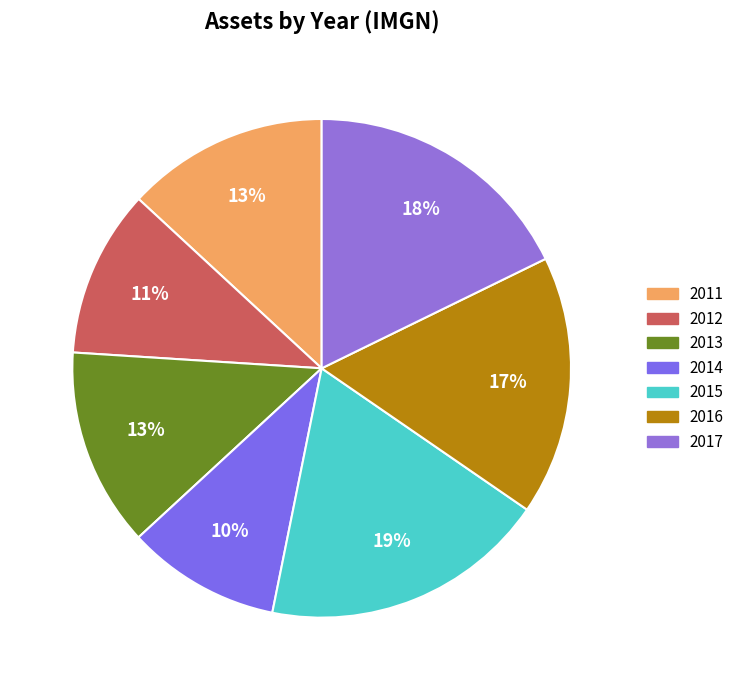

Which has a higher value, 2017 or 2013?

2017